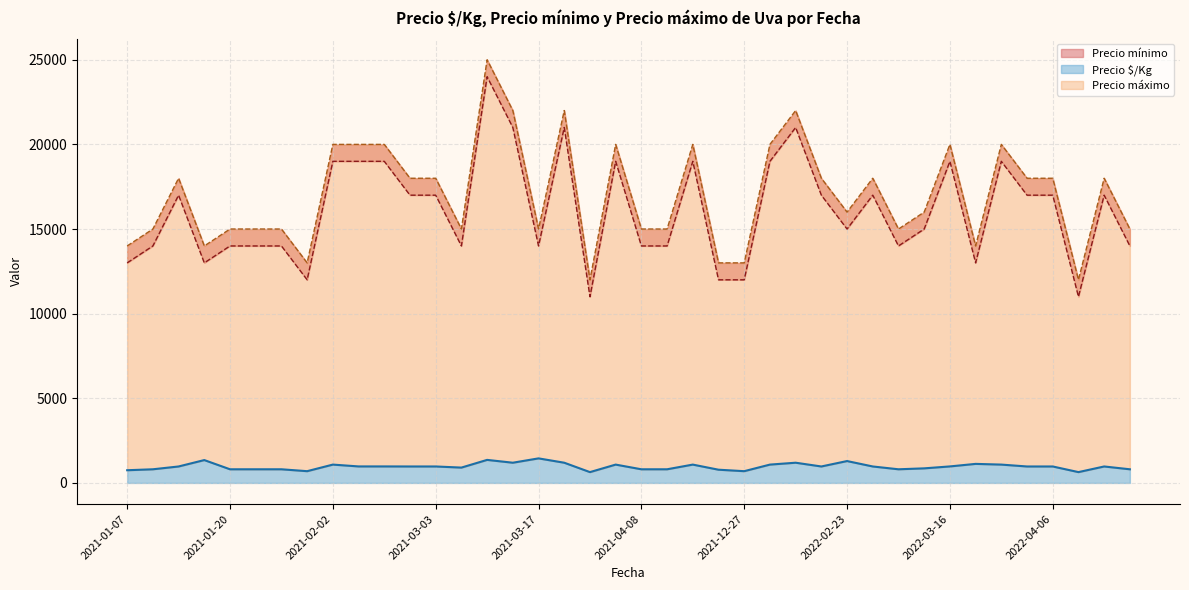

What is the minimum value for Precio mínimo?

11000